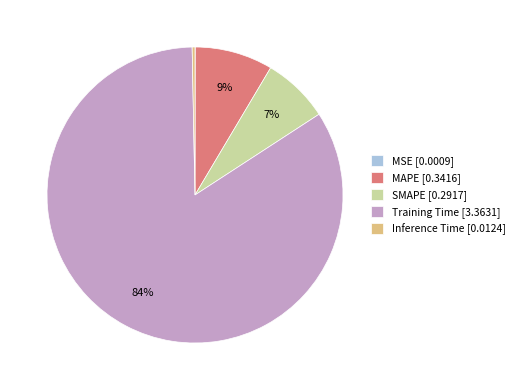

Is the sum of Inference Time [0.0124] and Training Time [3.3631] greater than half?

Yes